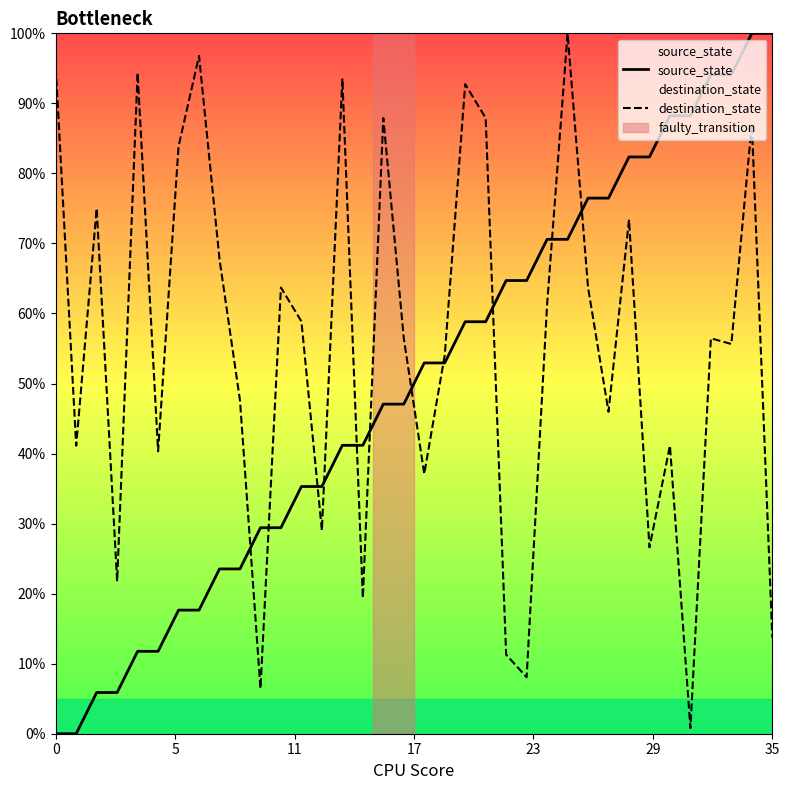

True or false: source_state has a value of 70.6 at 25.

True